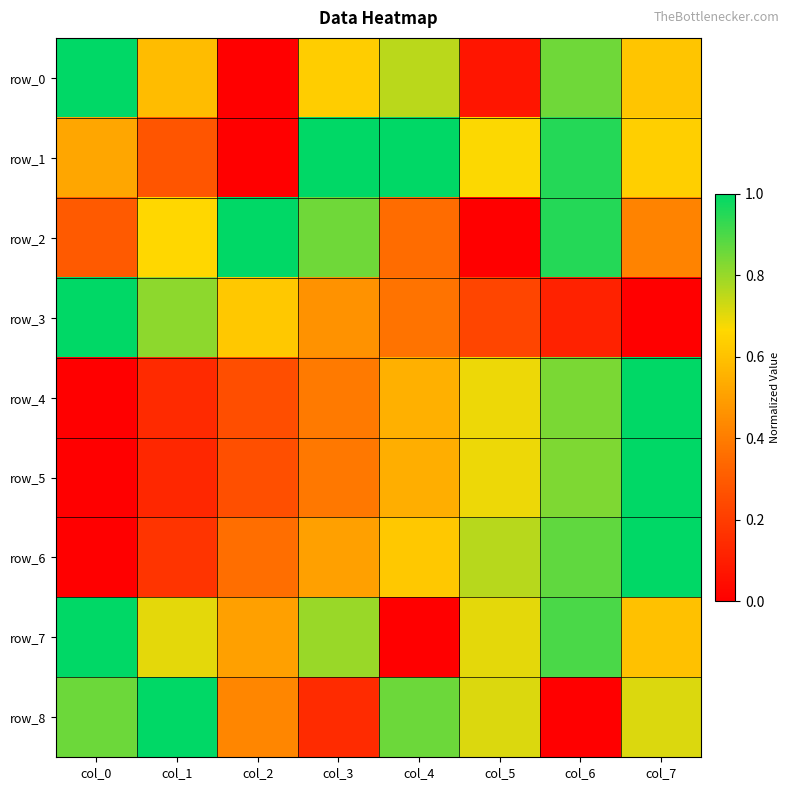

Rank the categories by row_3 value from highest to lowest.

col_0, col_1, col_2, col_3, col_4, col_5, col_6, col_7